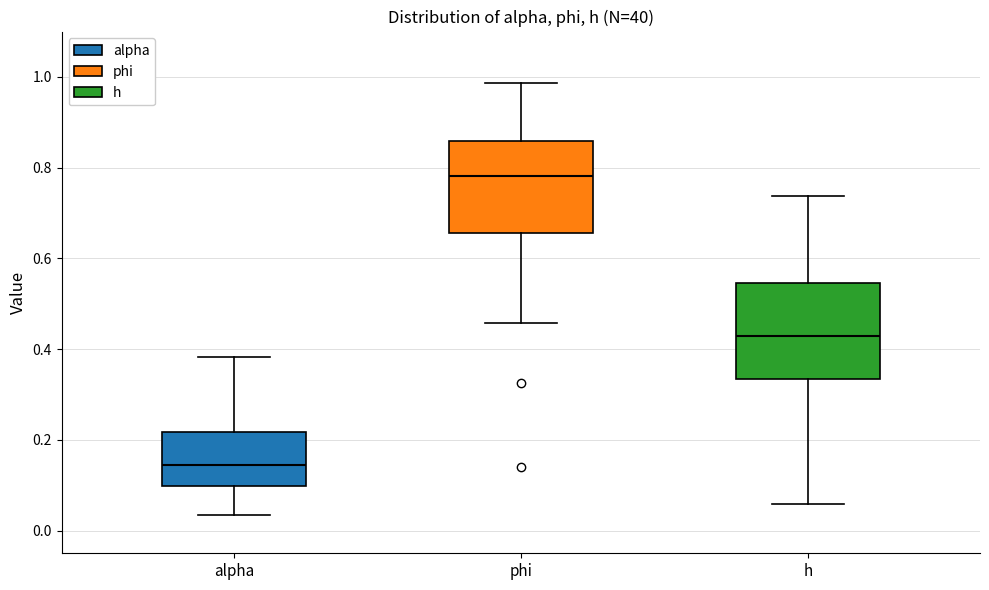

Reading left to right, read every box against the y-axis: the position of its median line, the range the box covers, and the ends of its whiskers. The values are not printed on the chart, so give them approximately, as read against the axis.

alpha: median 0.14, box 0.10 to 0.22, whiskers 0.04 to 0.38
phi: median 0.78, box 0.66 to 0.86, whiskers 0.46 to 0.98
h: median 0.42, box 0.34 to 0.54, whiskers 0.06 to 0.74